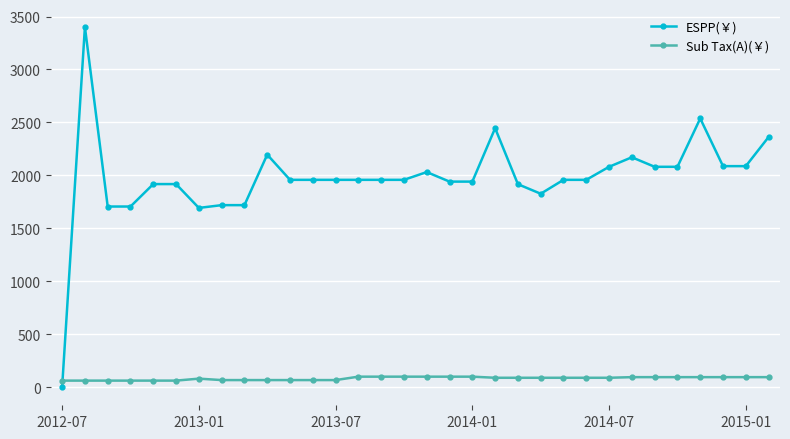

What is the difference between the second highest and minimum values in the ESPP(￥) series?

2537.5